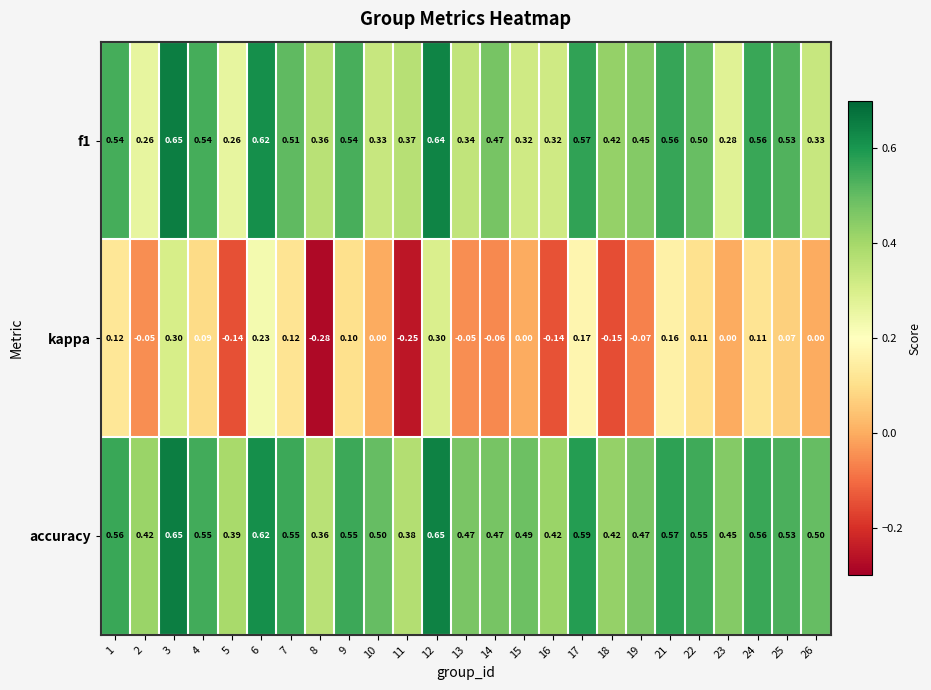

Is the value of f1 at 26 greater than the value of kappa at 22?

Yes